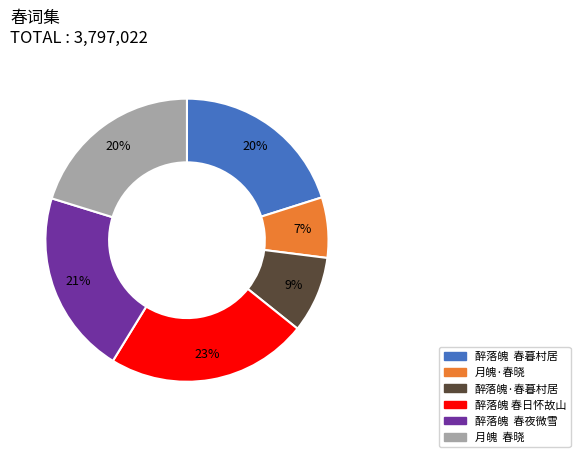

Does 醉落魄 春日怀故山 account for over 50% of the chart?

No